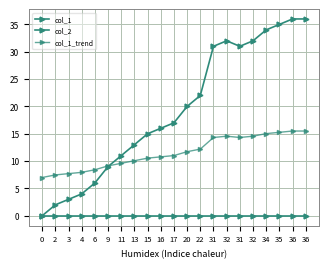

Count the number of categories in the chart.

21